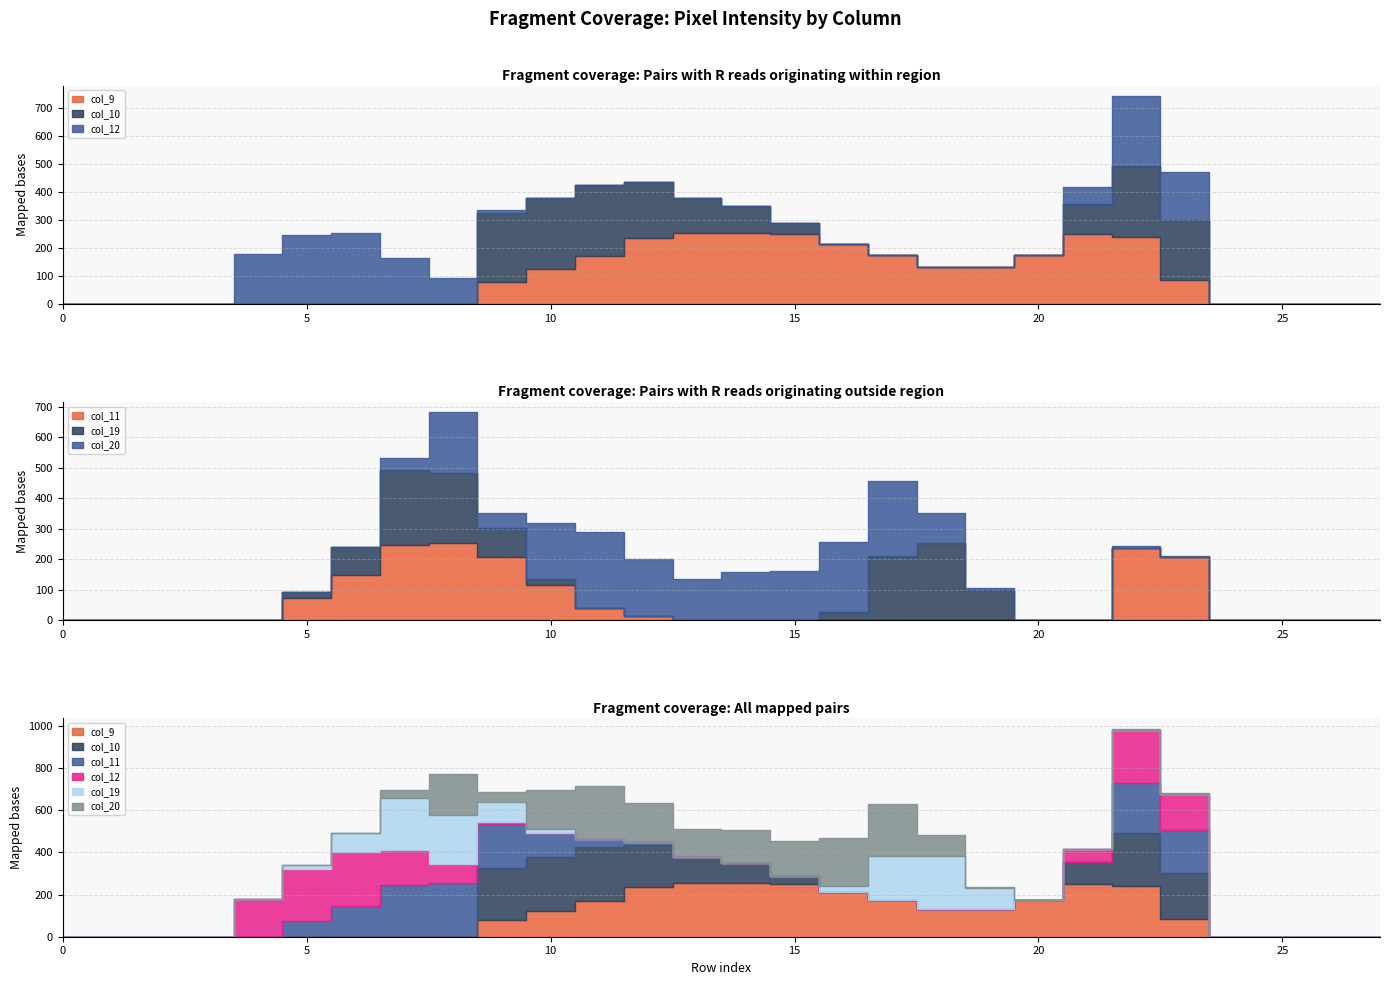

Reading left to right, extract all data points from this chart.

col_9: 0=0	1=0	2=0	3=0	4=0	5=0	6=0	7=0	8=0	9=78	10=124	11=171	12=235	13=254	14=254	15=251	16=213	17=175	18=130	19=130	20=176	21=250	22=240	23=86	24=0	25=0	26=0	27=0
col_10: 0=0	1=0	2=0	3=0	4=0	5=0	6=0	7=0	8=0	9=247	10=254	11=254	12=199	13=123	14=94	15=38	16=0	17=0	18=0	19=0	20=0	21=106	22=251	23=214	24=0	25=0	26=0	27=0
col_11: 0=0	1=0	2=0	3=0	4=0	5=73	6=147	7=247	8=254	9=208	10=115	11=40	12=13	13=0	14=0	15=0	16=0	17=0	18=0	19=0	20=0	21=0	22=238	23=208	24=0	25=0	26=0	27=0
col_12: 0=0	1=0	2=0	3=0	4=177	5=247	6=254	7=165	8=93	9=12	10=0	11=0	12=0	13=0	14=0	15=0	16=0	17=0	18=0	19=0	20=0	21=60	22=252	23=171	24=0	25=0	26=0	27=0
col_19: 0=0	1=0	2=0	3=0	4=0	5=19	6=92	7=244	8=230	9=94	10=19	11=0	12=0	13=0	14=0	15=0	16=26	17=209	18=254	19=99	20=0	21=0	22=0	23=0	24=0	25=0	26=0	27=0
col_20: 0=0	1=0	2=0	3=0	4=0	5=0	6=0	7=42	8=197	9=49	10=186	11=248	12=187	13=134	14=158	15=163	16=230	17=247	18=99	19=7	20=0	21=0	22=5	23=3	24=0	25=0	26=0	27=0